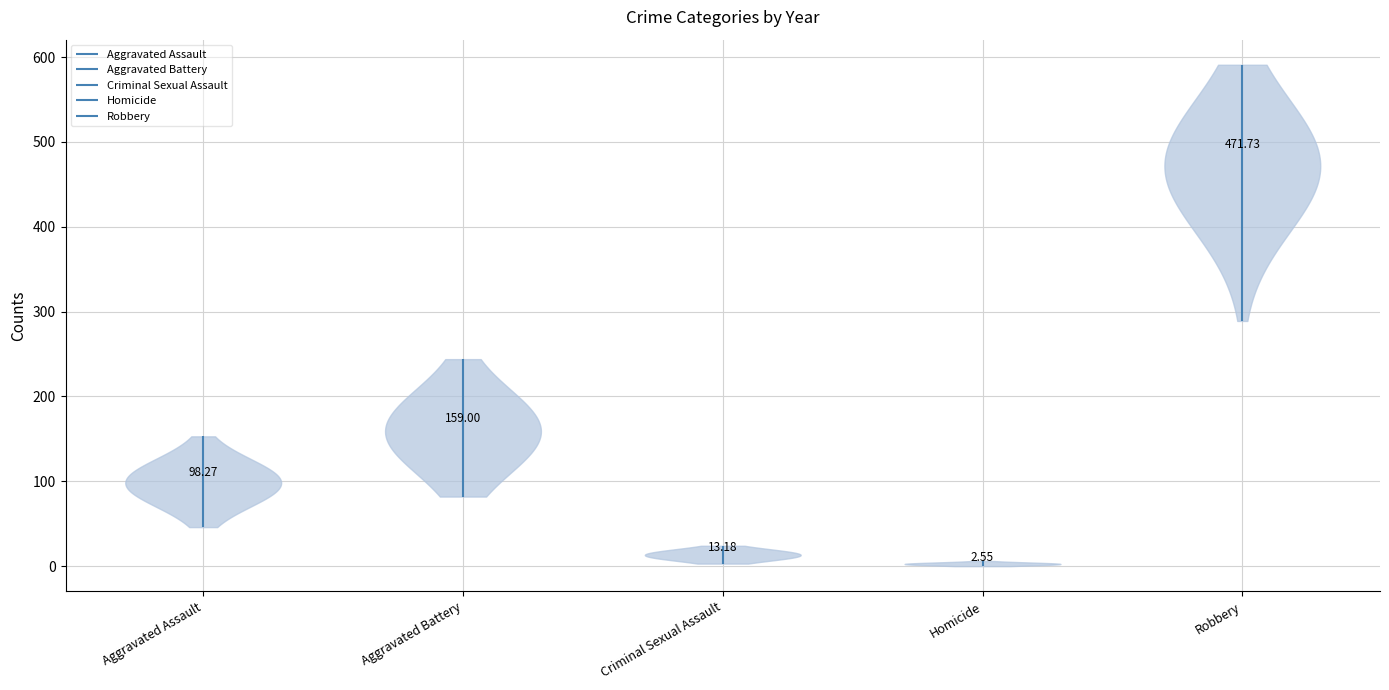

Reading left to right, list all the values displayed in this chart.

Aggravated Assault: 46	71	95	77	98	94	110	121	130	153	86
Aggravated Battery: 82	82	142	152	148	150	163	202	244	232	152
Criminal Sexual Assault: 12	8	8	11	8	3	14	24	22	24	11
Homicide: 0	1	1	1	2	3	5	6	2	4	3
Robbery: 395	510	446	520	591	450	484	521	440	543	289